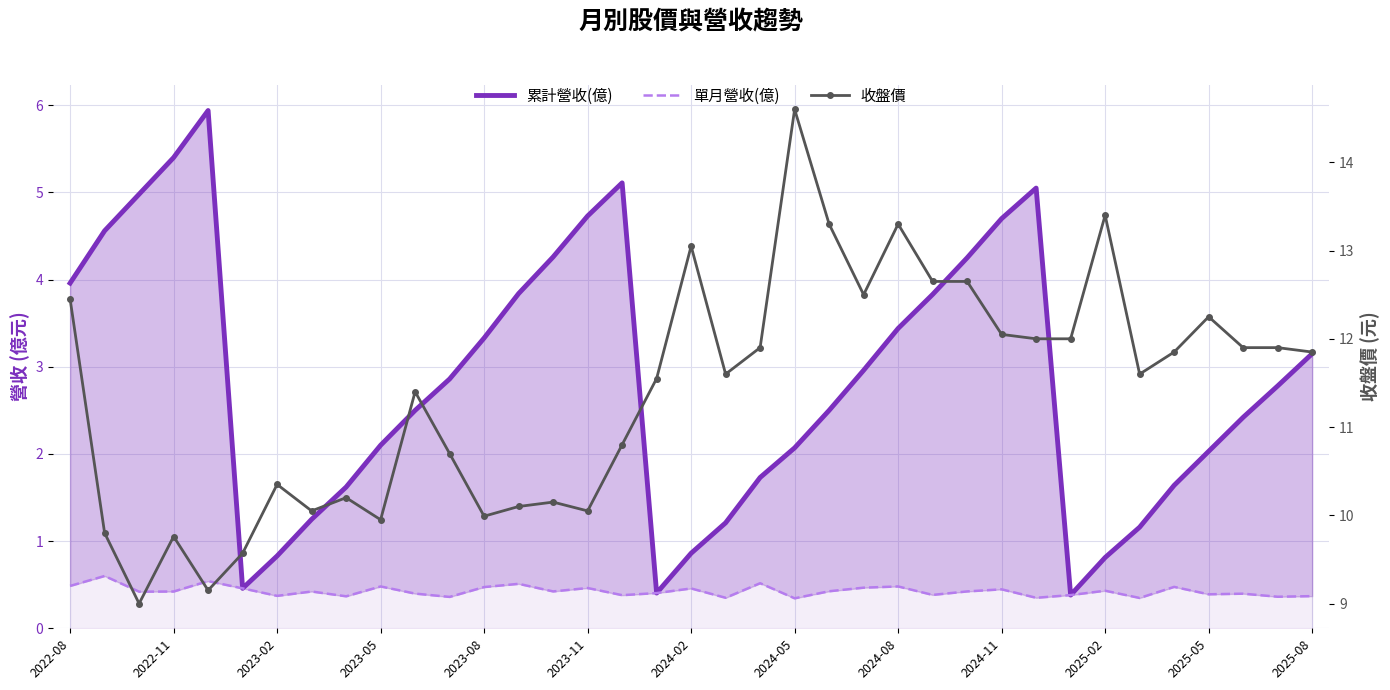

What is the difference between the maximum and minimum values in the 收盤價 series?

5.6